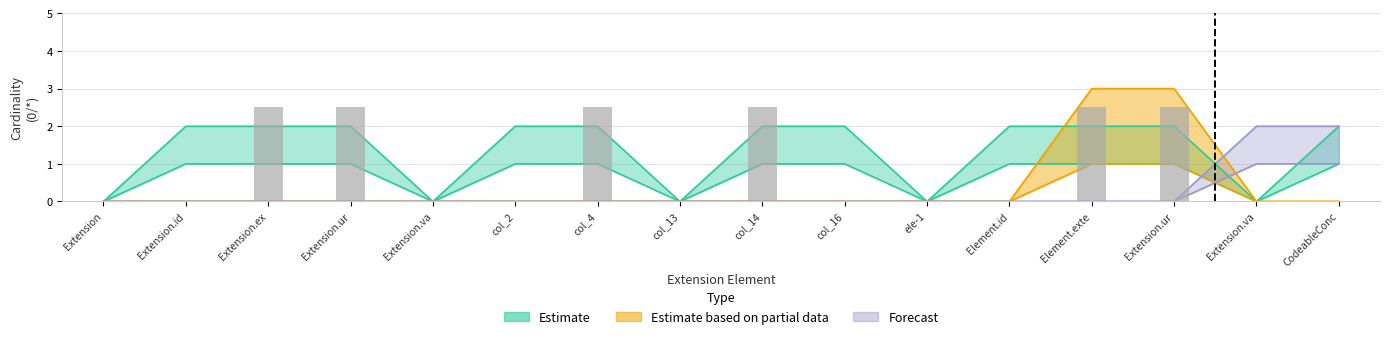

List the labels in order of value, smallest first.

Extension, Extension.id, Extension.va, col_2, col_13, col_16, ele-1, Element.id, Extension.va, CodeableConc, Extension.ex, Extension.ur, col_4, col_14, Element.exte, Extension.ur